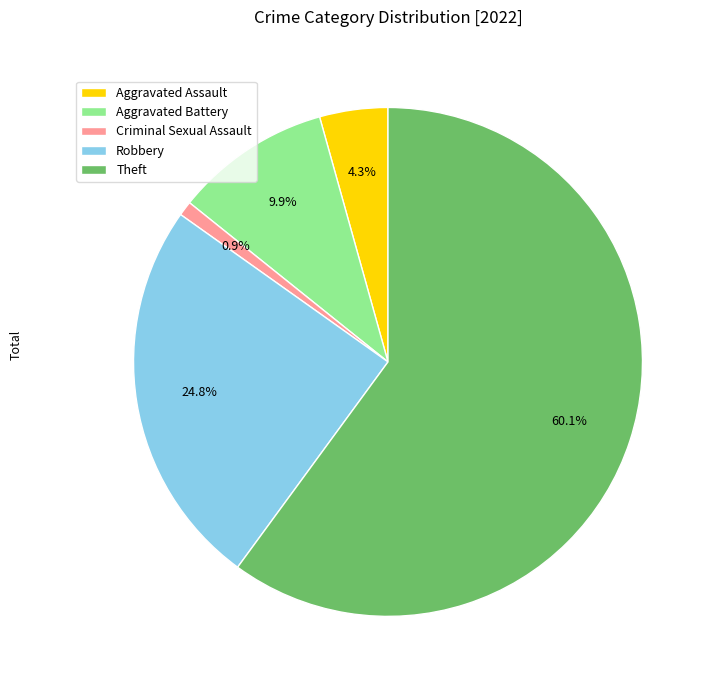

To the nearest percent, what portion does Robbery represent?

25%